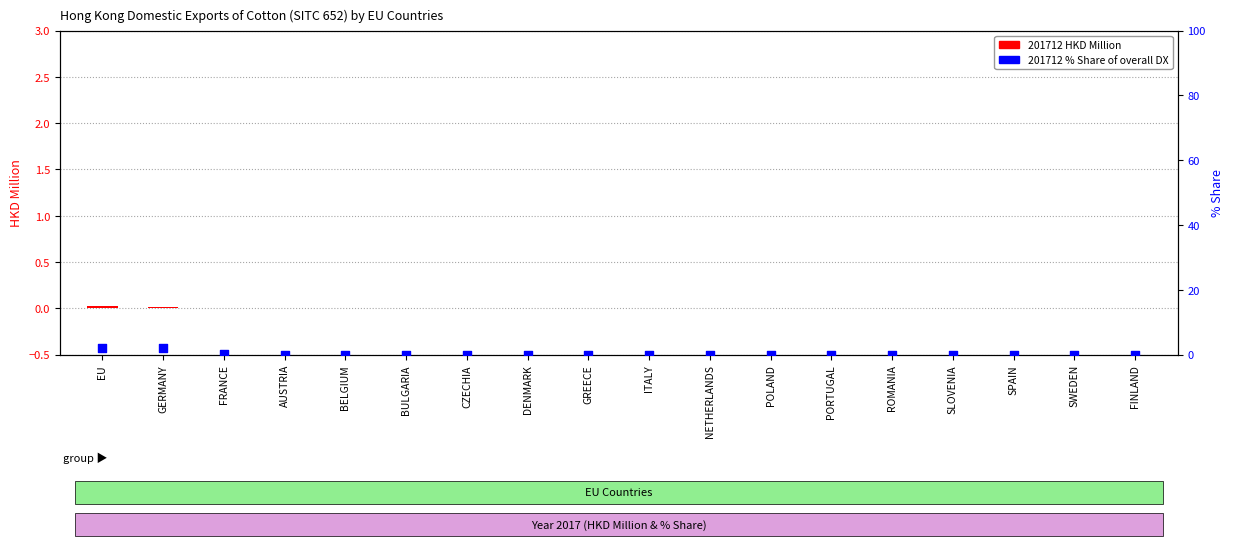

What is the total value across all series at EU?

2.2